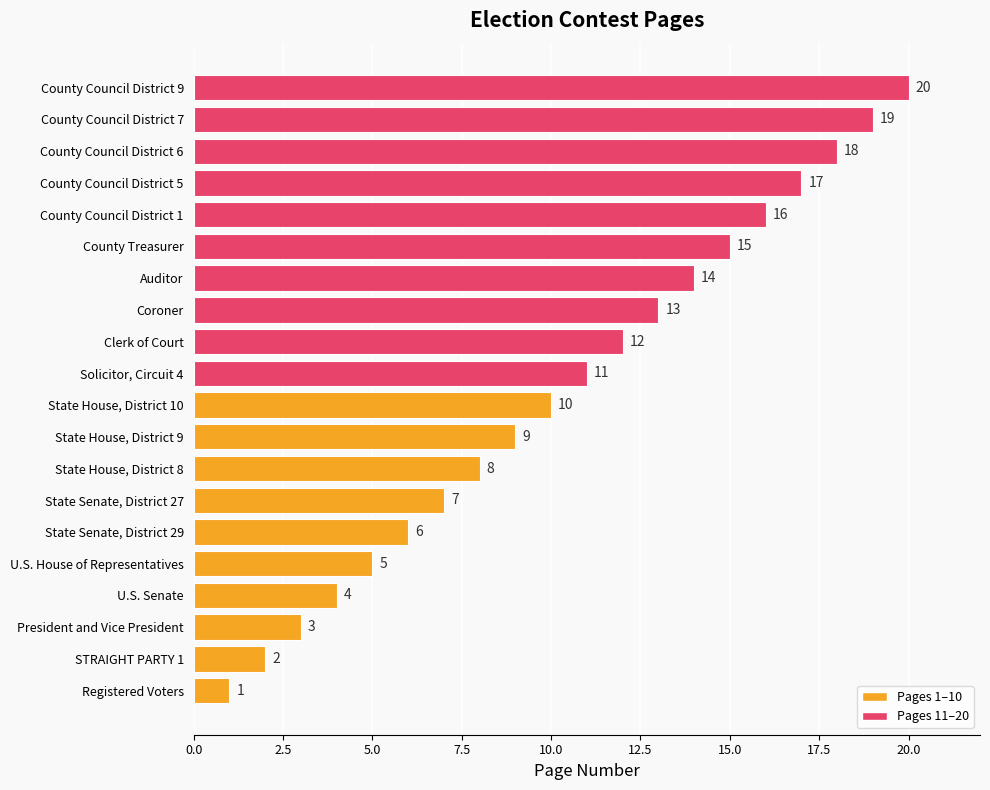

What is the ratio of the value at County Council District 5 to the value at President and Vice President?

5.7